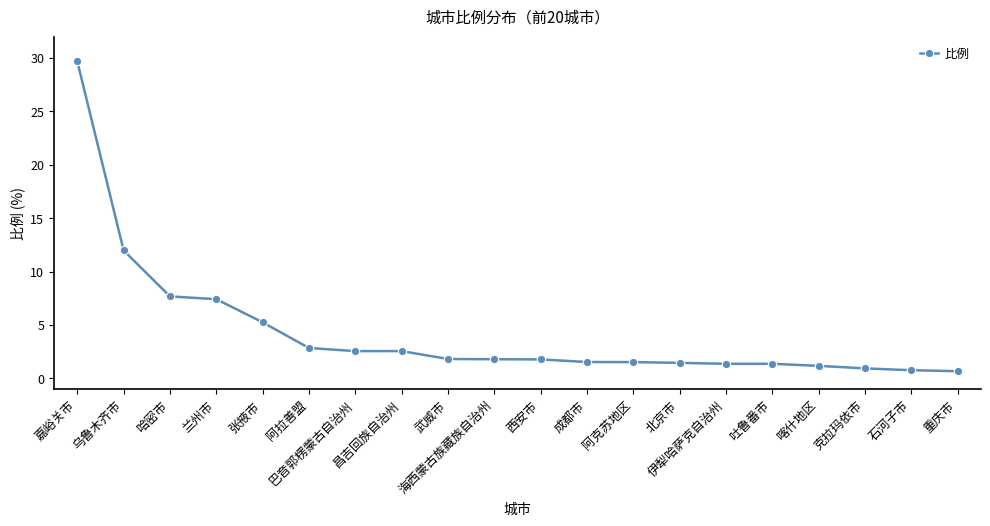

Which has a higher value, 武威市 or 克拉玛依市?

武威市